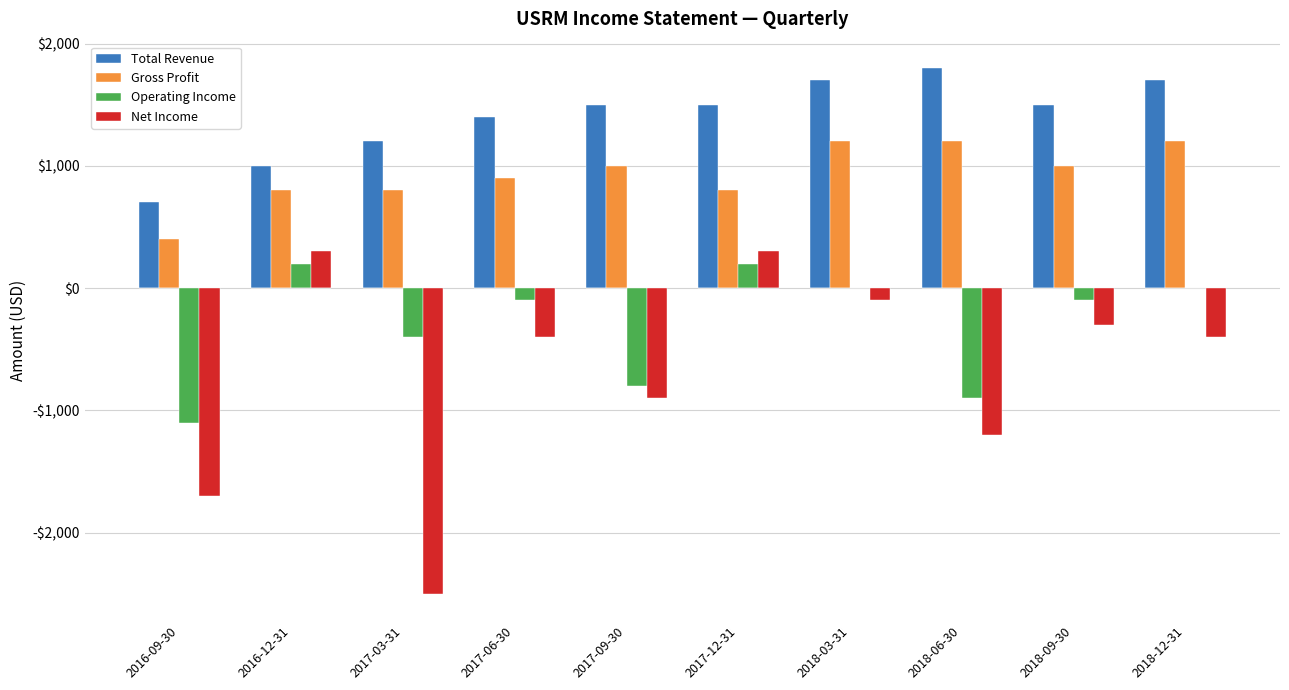

Are the bars grouped side by side (vs. stacked)?

Yes